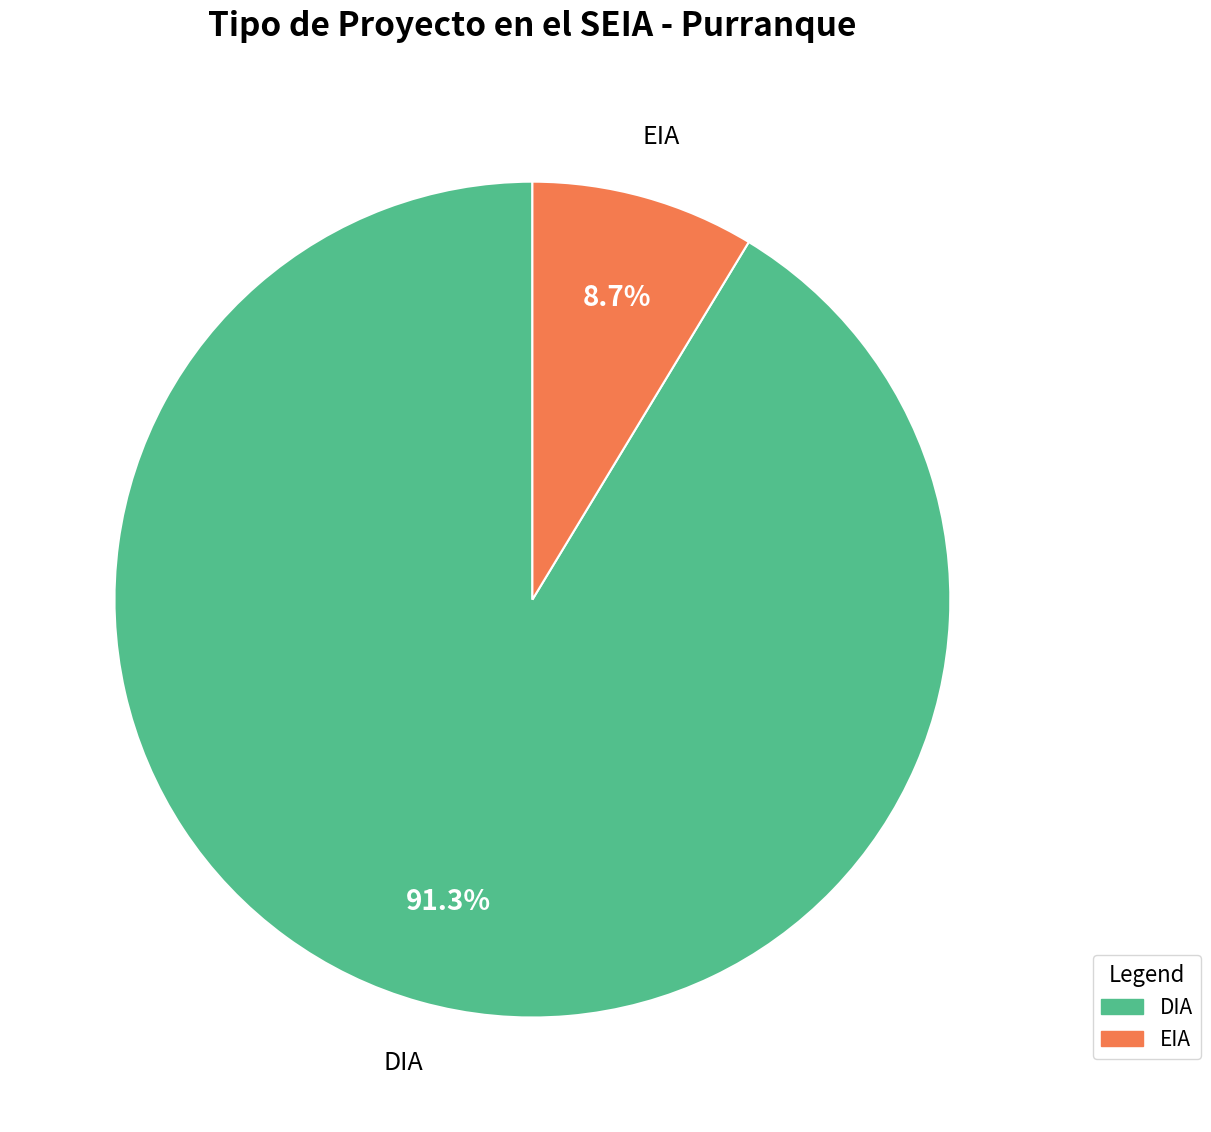

What is the largest slice in the pie chart?

DIA